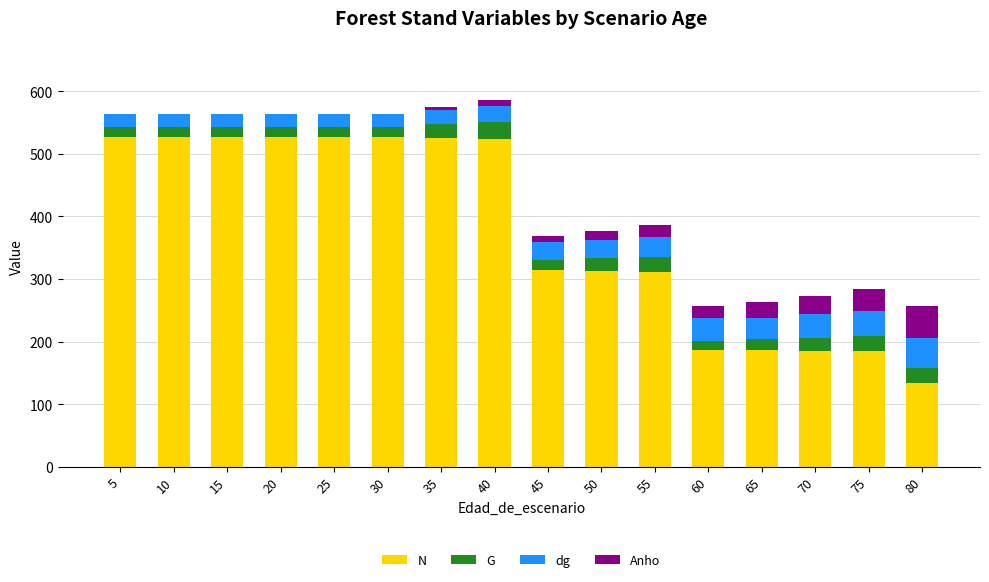

How many categories are shown in the chart?

16